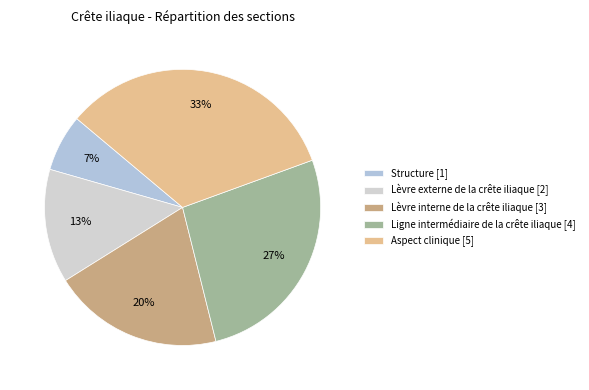

Is Structure the majority of the pie?

No